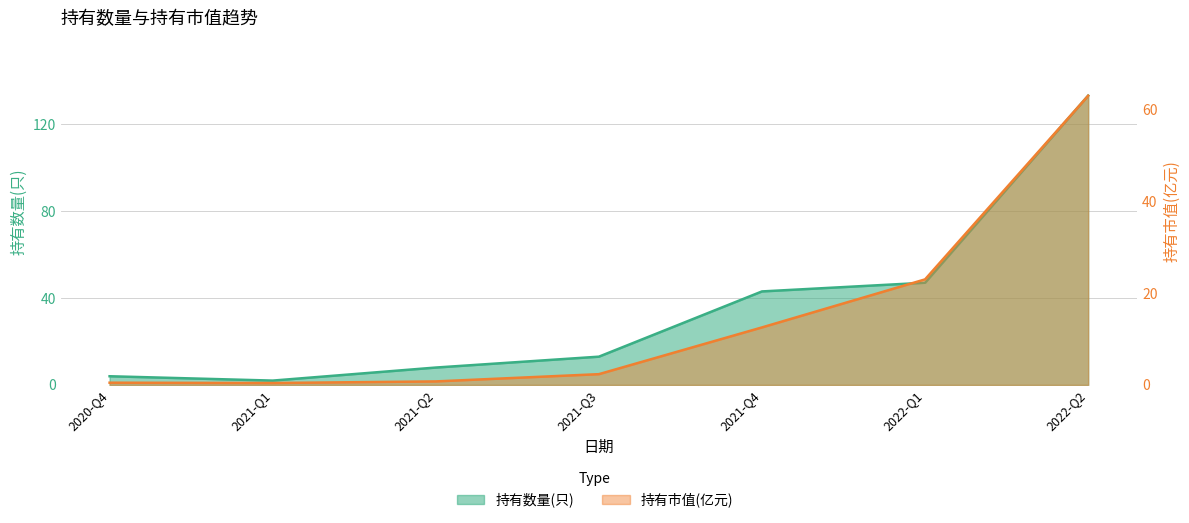

At which category does 持有数量(只) reach its first local valley?

2021-Q1